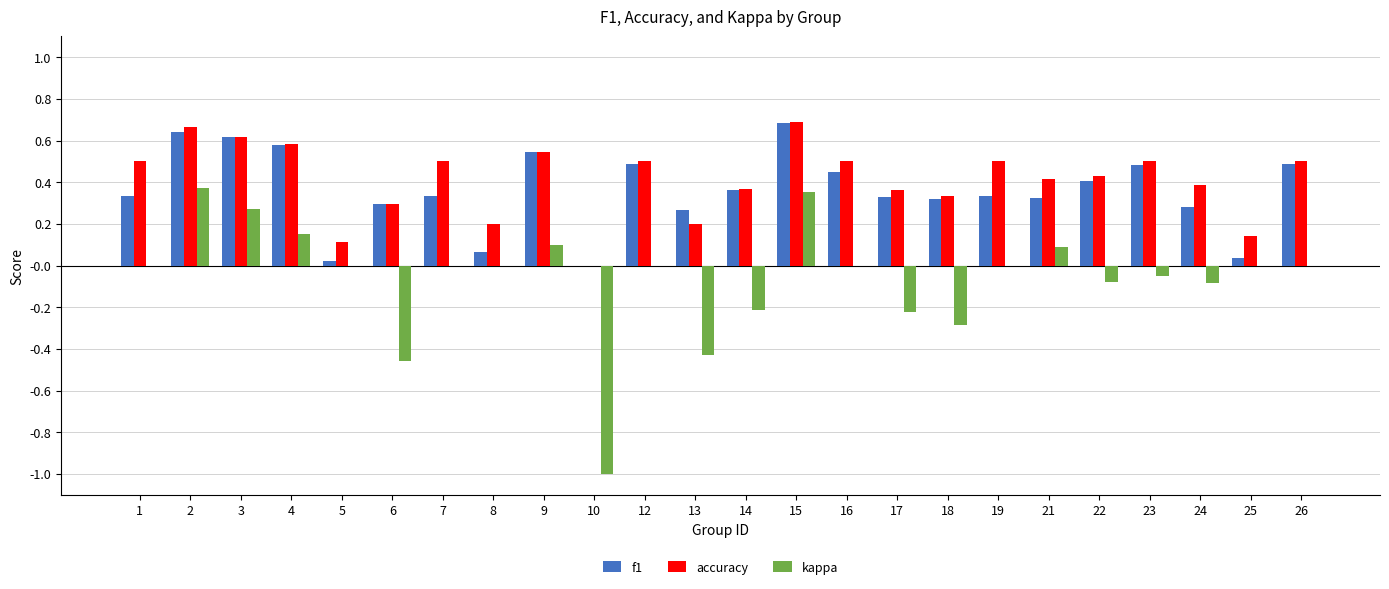

How many data points does each series have?

24